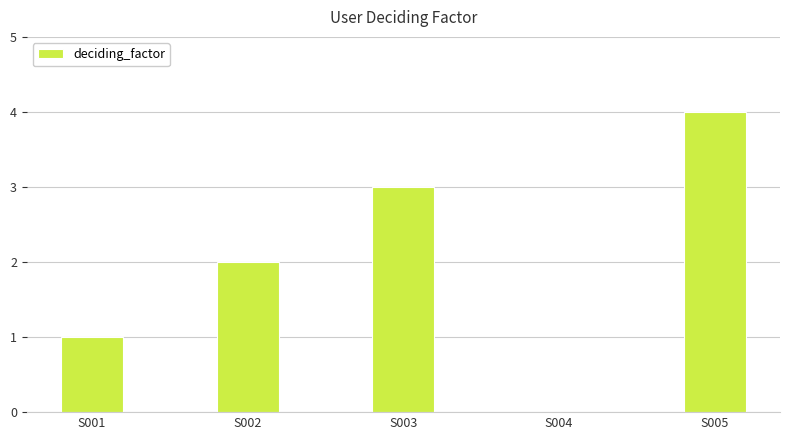

The chart shows a value of 3 at S003. True or false?

True